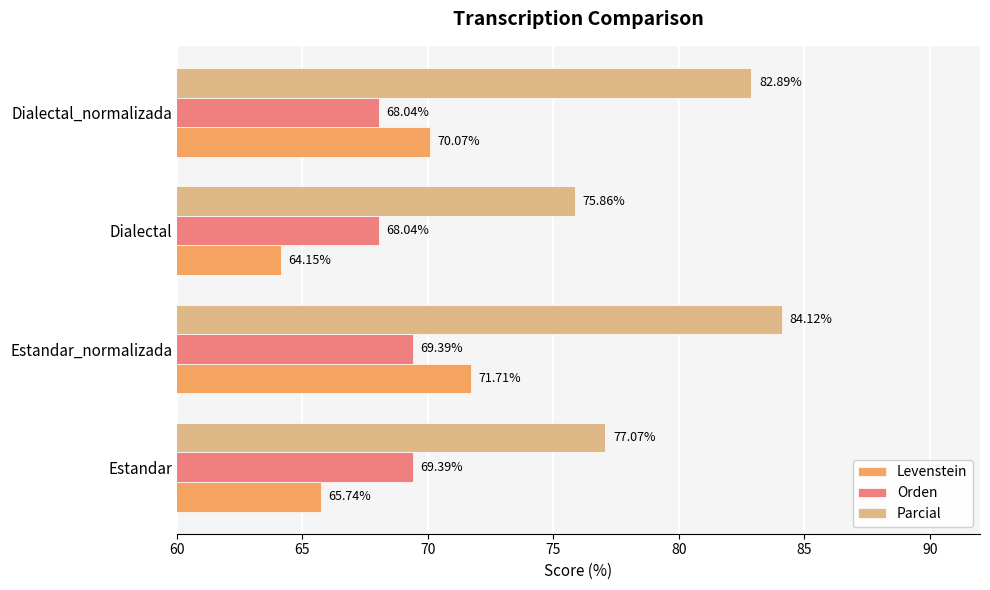

What is the difference between the second highest and second lowest values in the Parcial series?

5.8